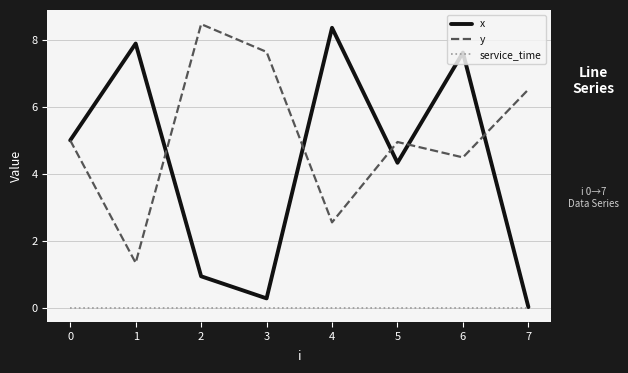

Does the chart have visible grid lines?

Yes